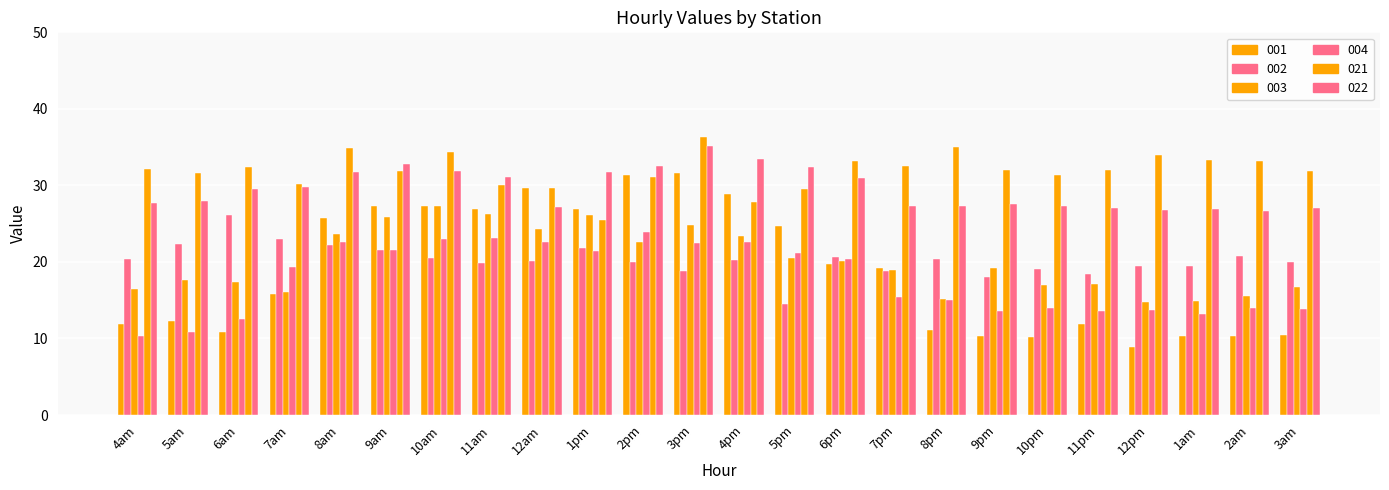

Is it true that 001 equals 18.9 at 6am?

False